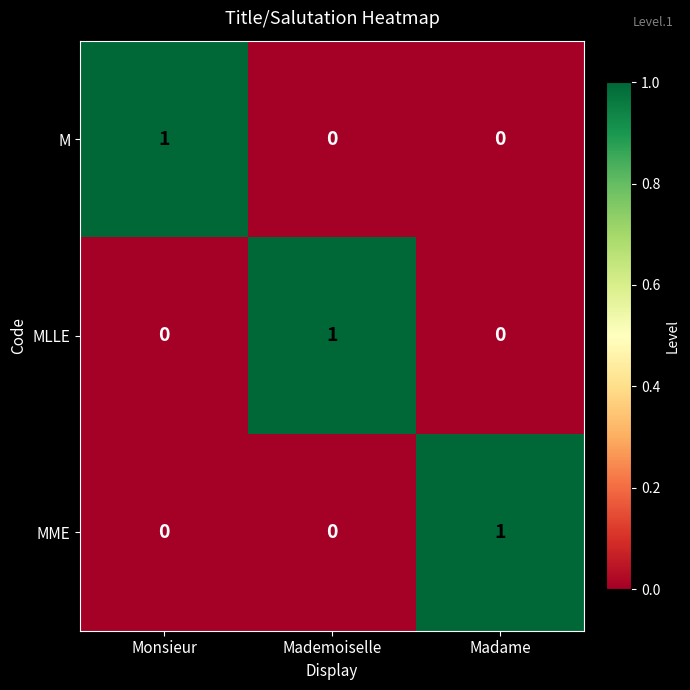

The value of MLLE at Monsieur is 0. True or false?

True